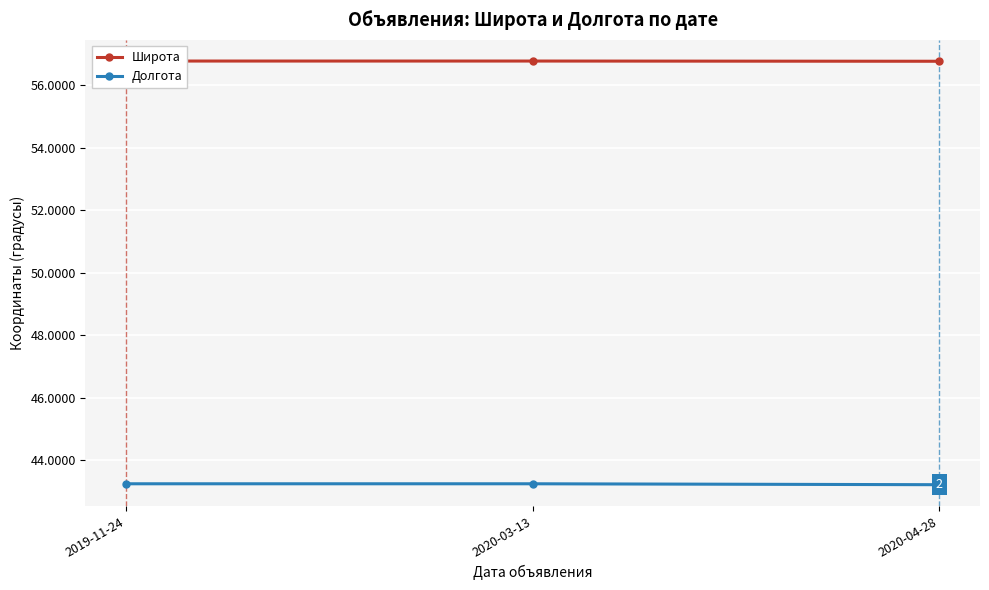

What is the value of the Широта point at the 1st from the left?

56.8